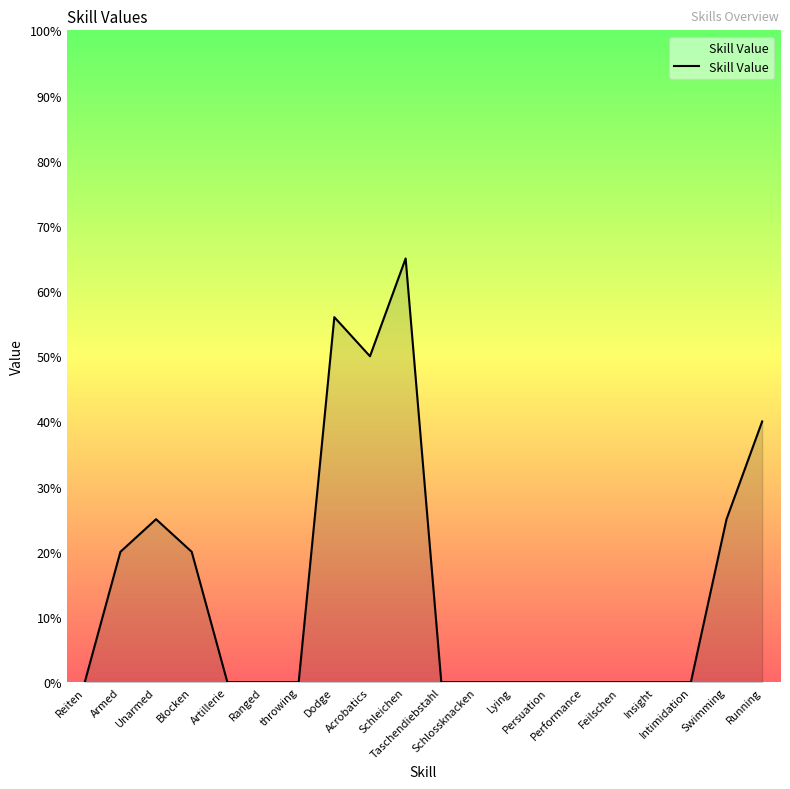

What is the greatest value displayed?

65